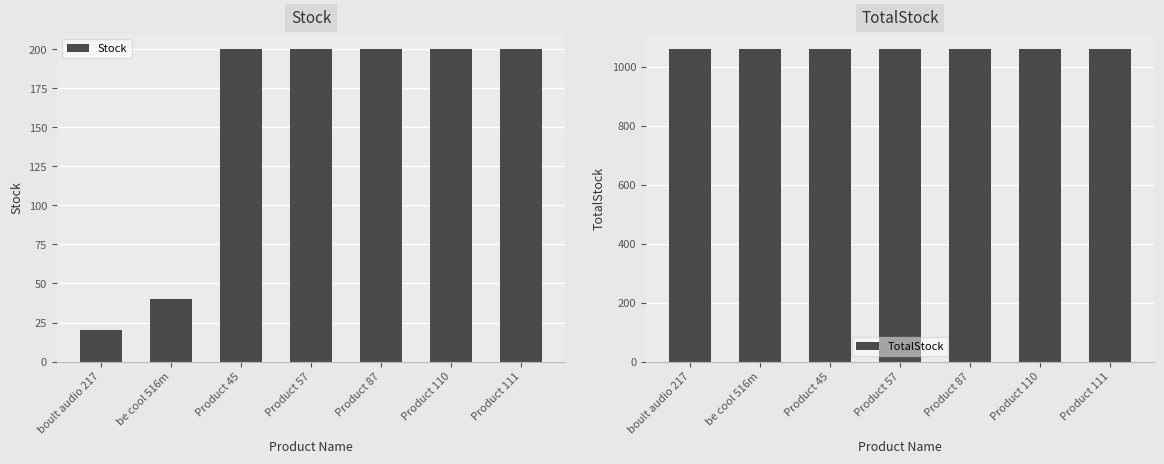

Read the Stock value at Product 45, to the nearest 50.

200